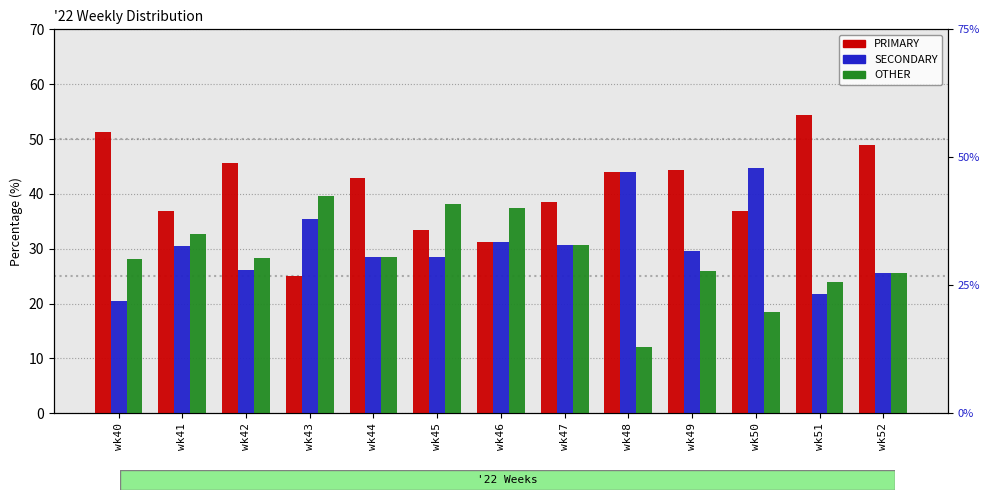

Which series changed the most between wk51 and wk52?

PRIMARY